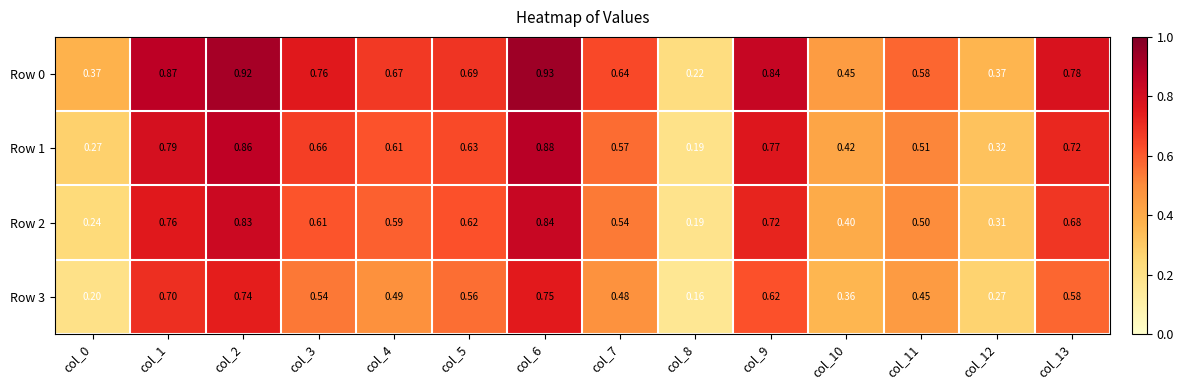

What is the smallest value displayed?

0.2